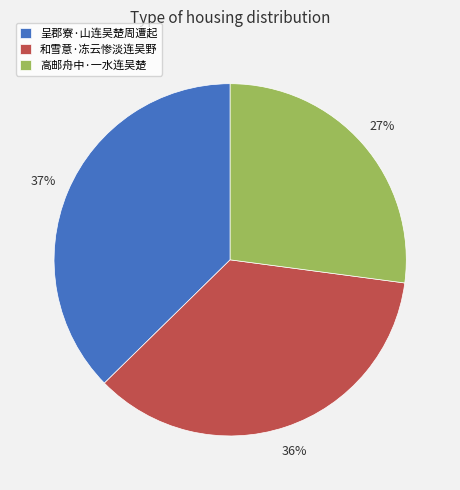

Combined, do 和雪意·冻云惨淡连吴野 and 高邮舟中·一水连吴楚 account for over 50%?

Yes